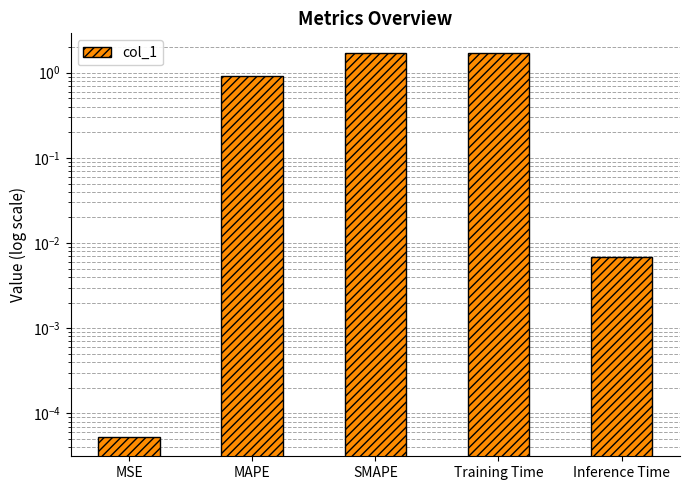

How many data points does each series have?

5